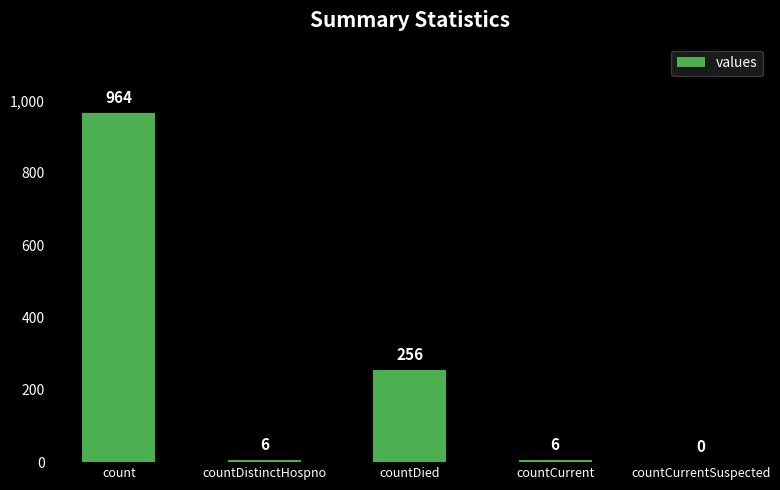

What is the difference between the values at countCurrent and count?

958